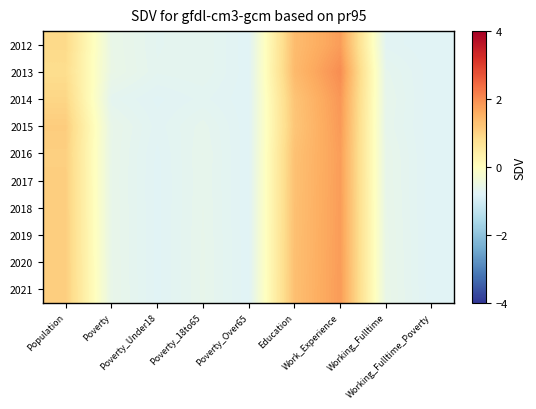

At how many categories does at least one series exceed 0?

3